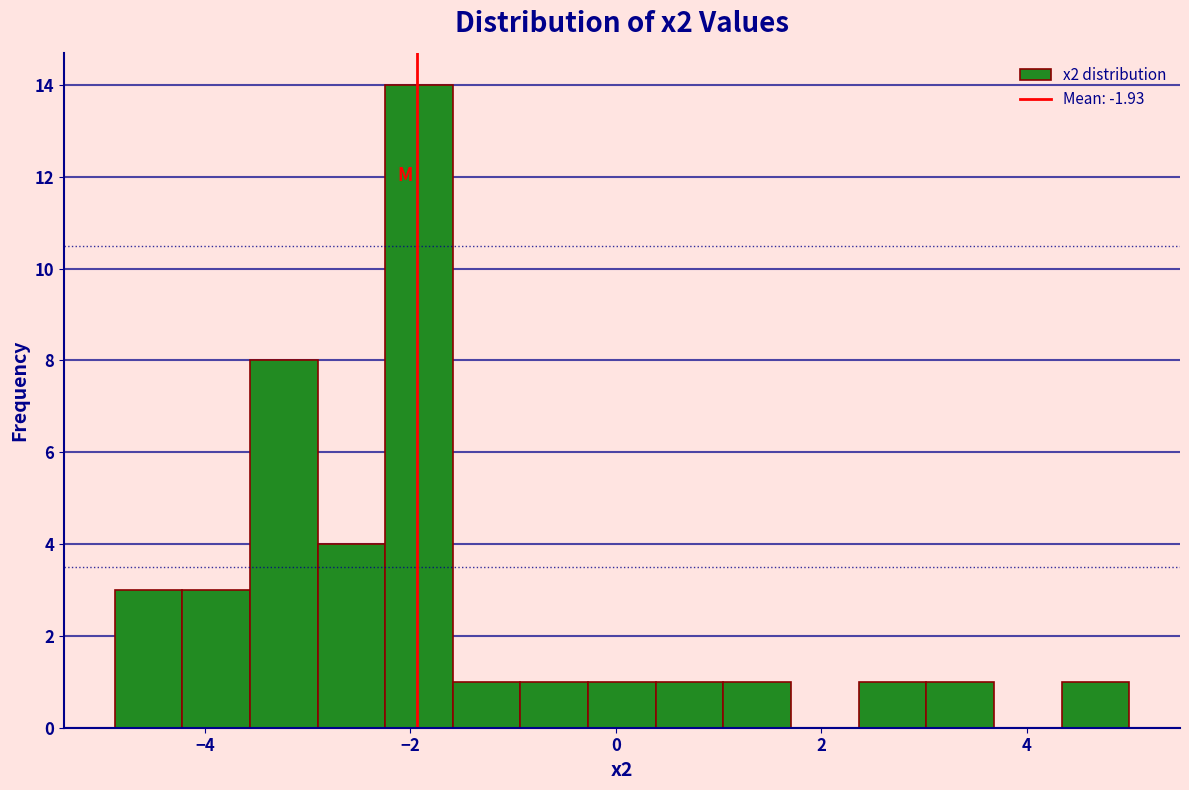

Read against the x-axis, roughly where is the centre of the tallest bar?

-2.0